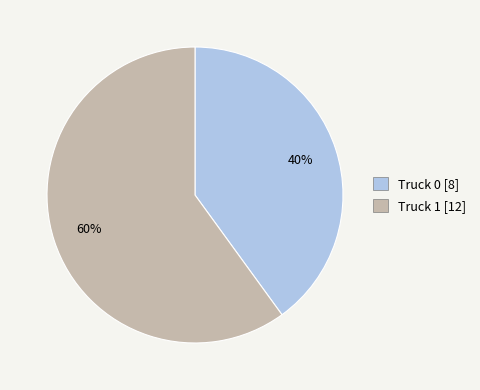

To the nearest percent, what is the difference between the Truck 0 and Truck 1 slice percentages?

20%